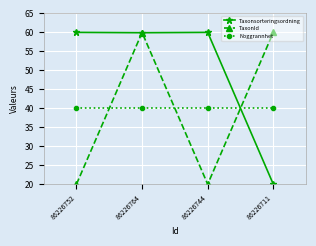

At which category is the sum across all series the highest?

86226764